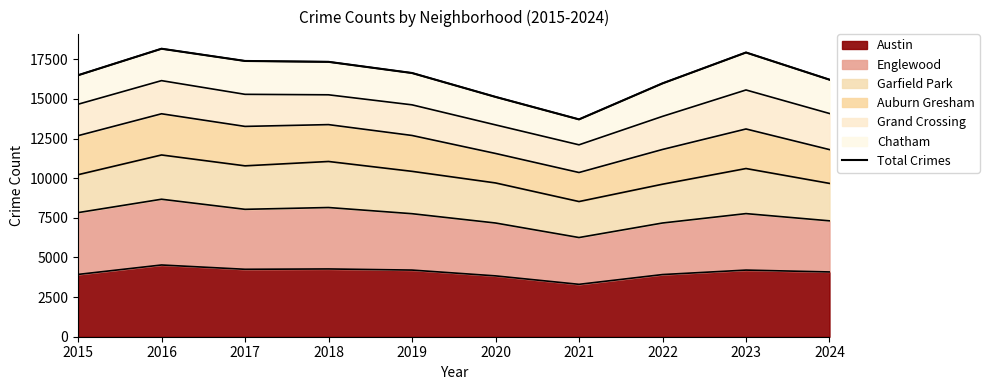

What is the average value?

16503